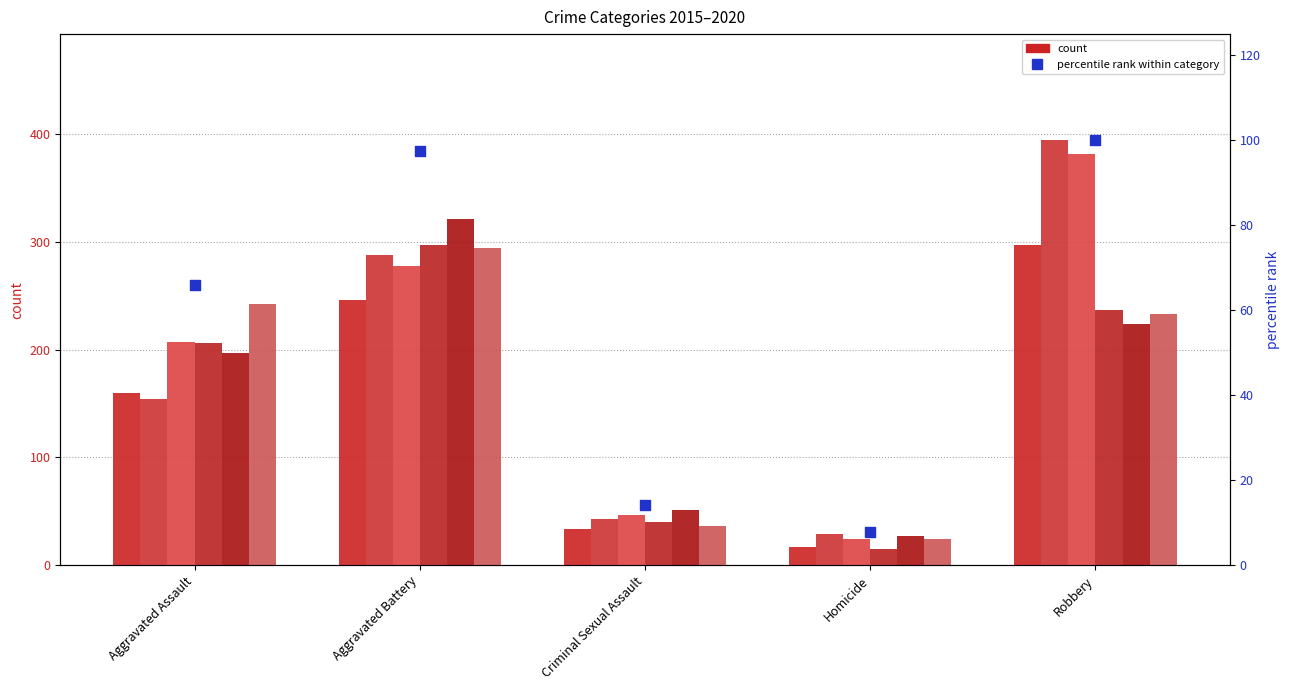

Between Homicide and Robbery, which is larger?

Robbery